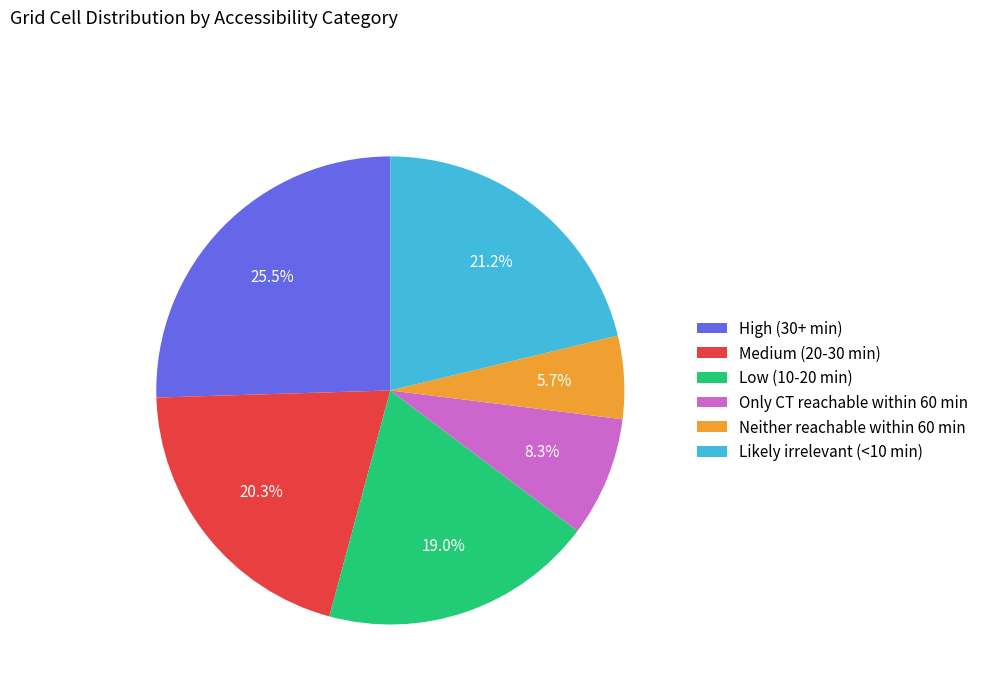

Rank the categories by value from highest to lowest.

High (30+ min), Likely irrelevant (<10 min), Medium (20-30 min), Low (10-20 min), Only CT reachable within 60 min, Neither reachable within 60 min